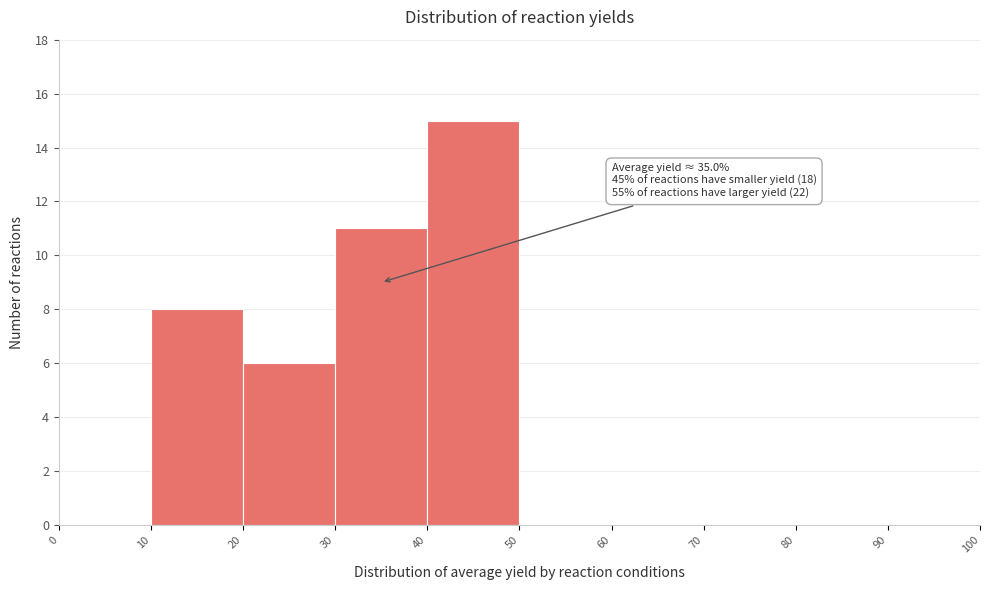

Over which range of the x-axis is the bar tallest?

40 to 50